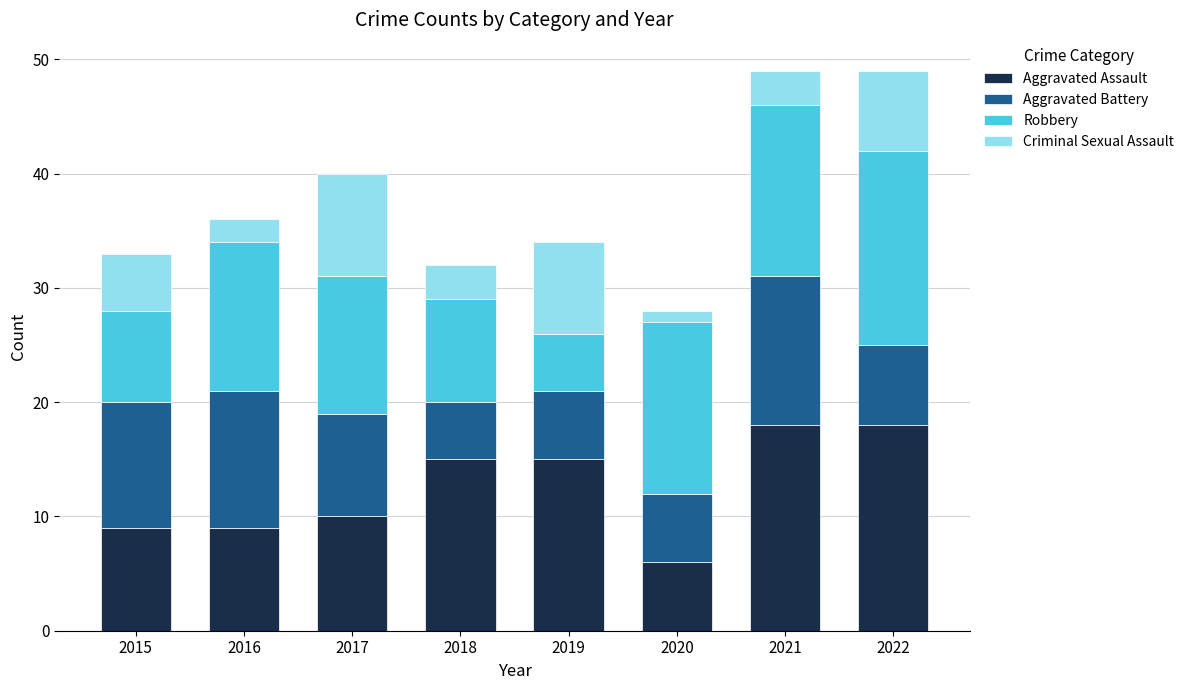

What is the sum of all Aggravated Assault values?

100